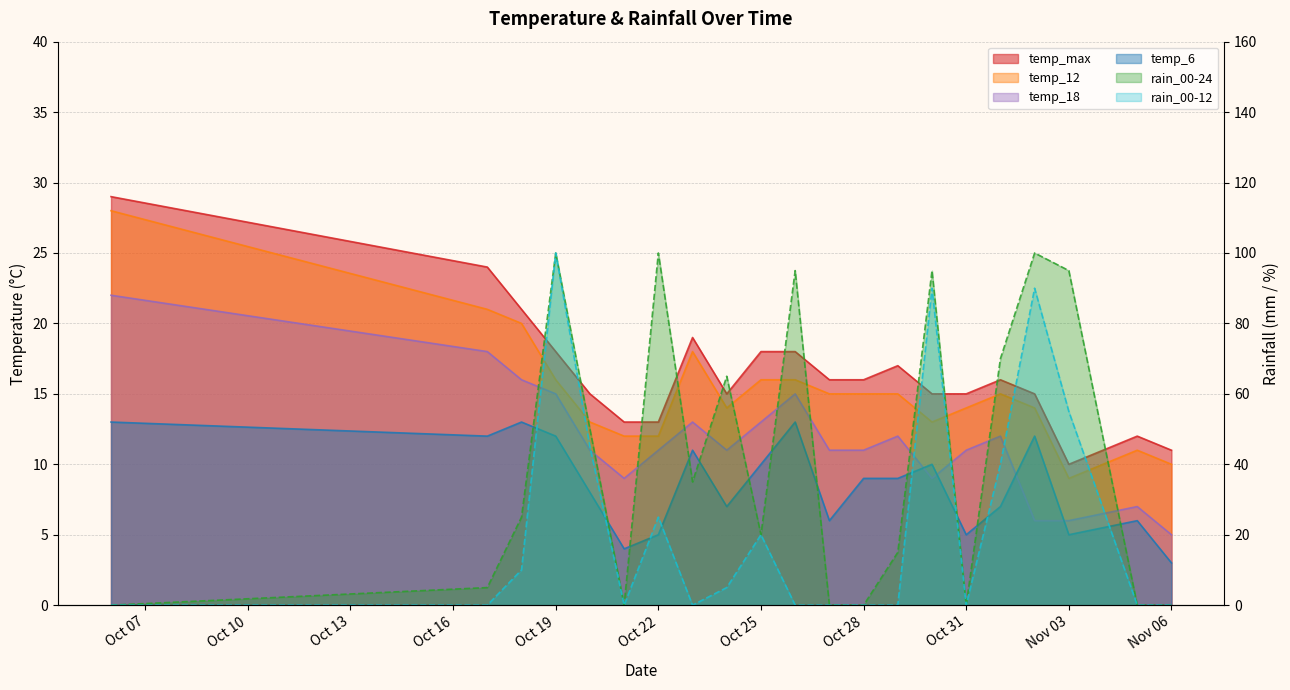

At which label does rain_00-12 reach its peak?

Oct 19